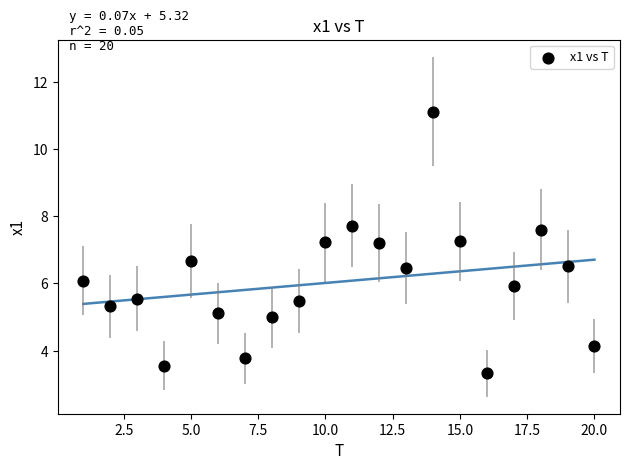

What is the range of Y values (max minus min)?

7.8